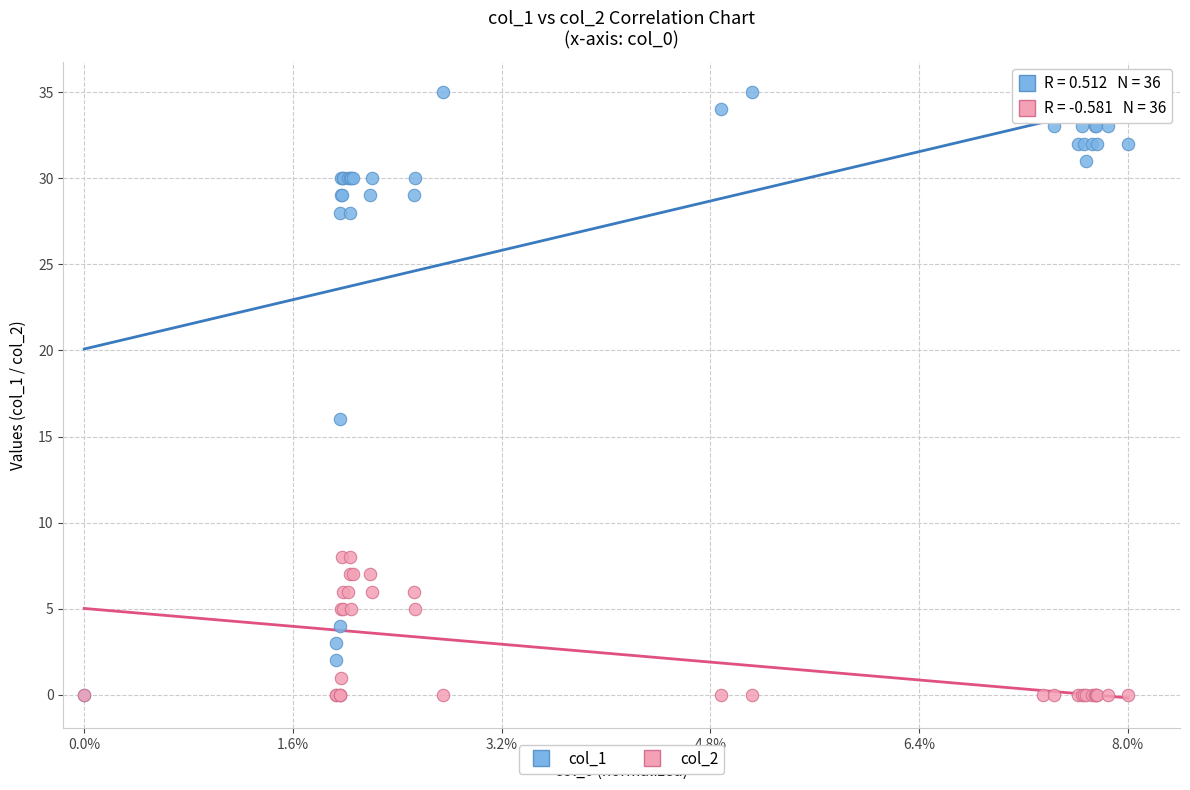

Across all series, what Y value is closest to 17?

16